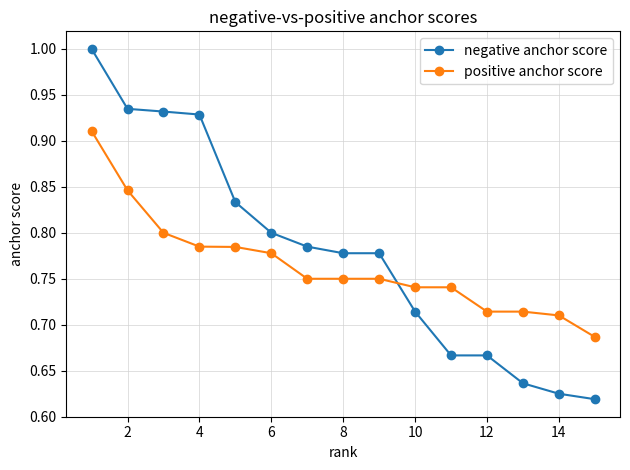

List the series in order of their peak value, lowest first.

positive anchor score, negative anchor score